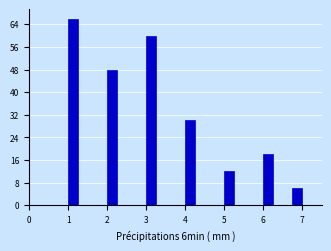

Around what value on the x-axis is the tallest bar? Give the approximate position of its centre, as read against the axis.

1.1